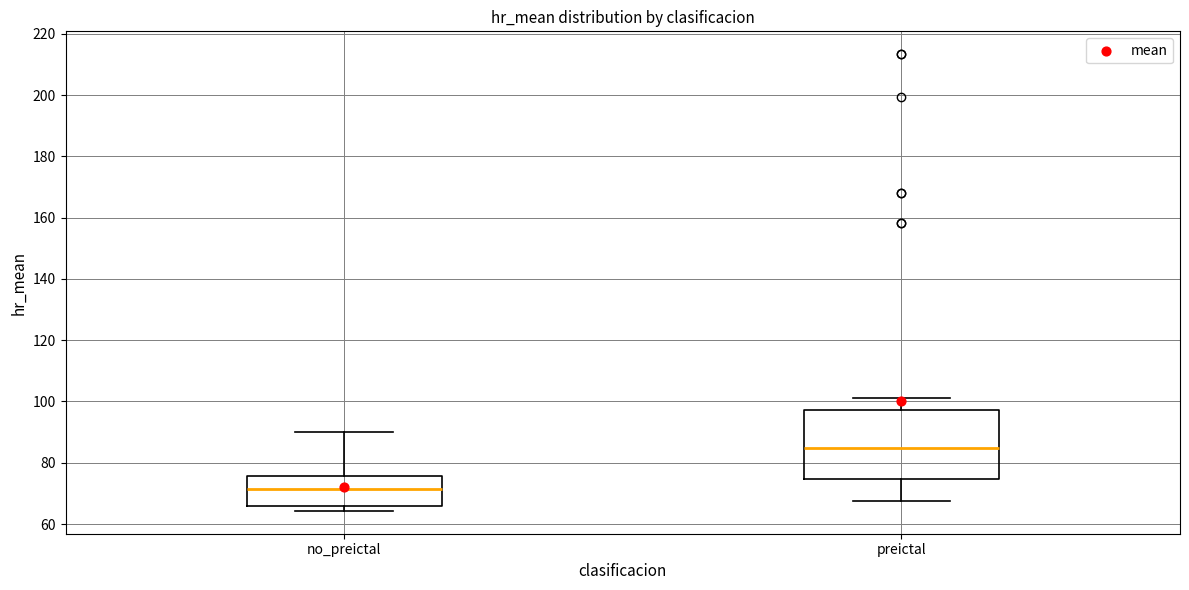

Which box's median line is the lowest?

no_preictal